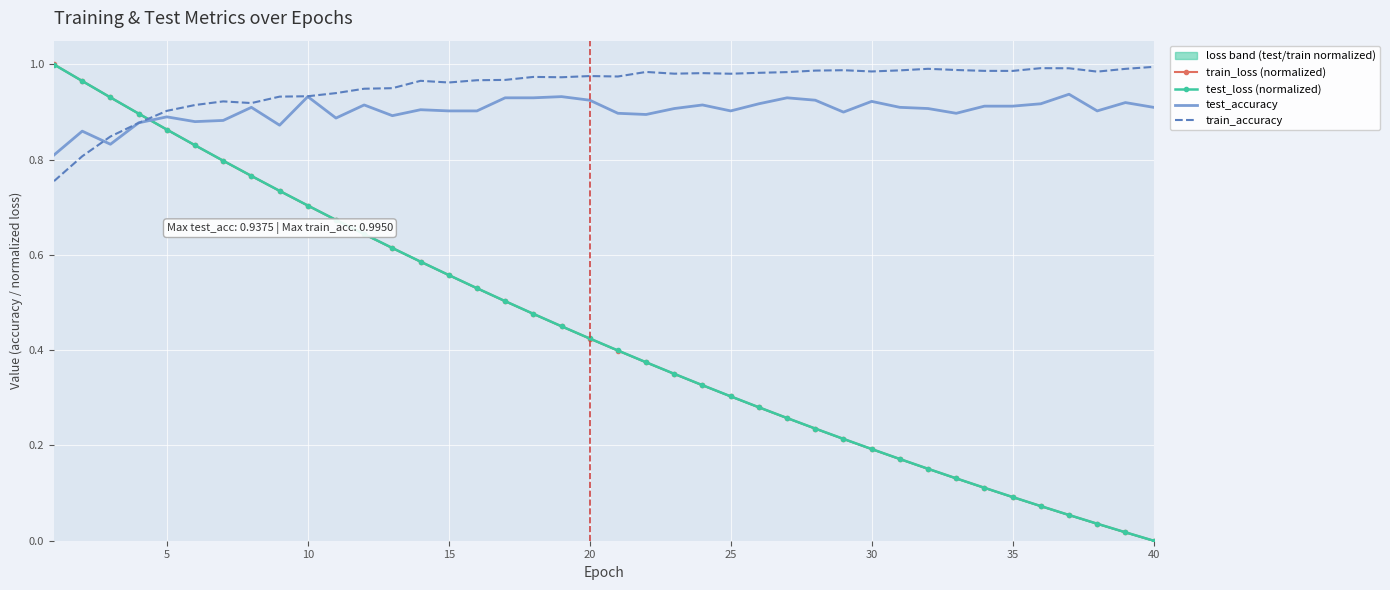

The test_accuracy series shows 0.2 at 10. True or false?

False